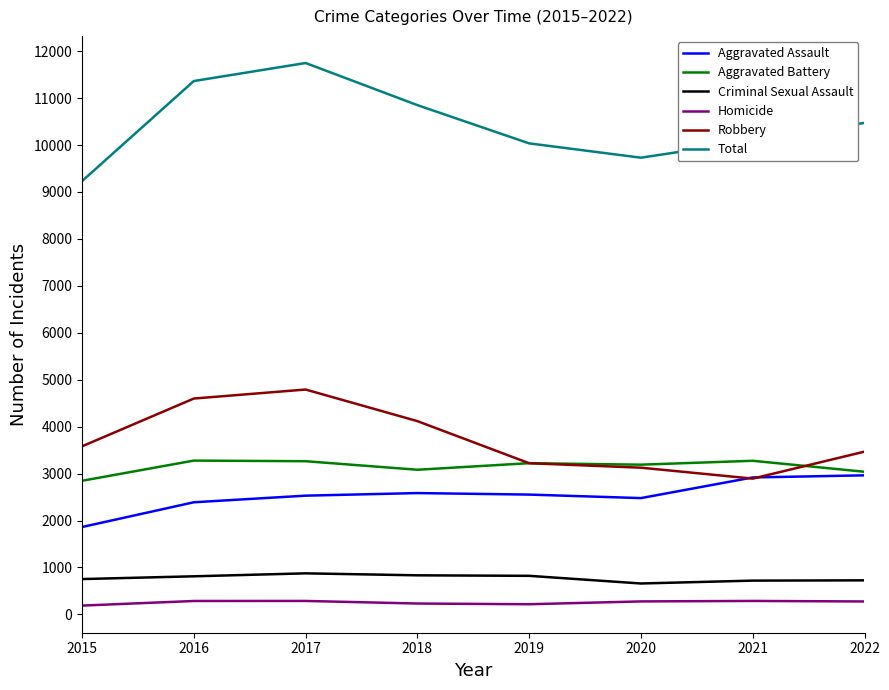

What is the total value across all series at 2020?

19460